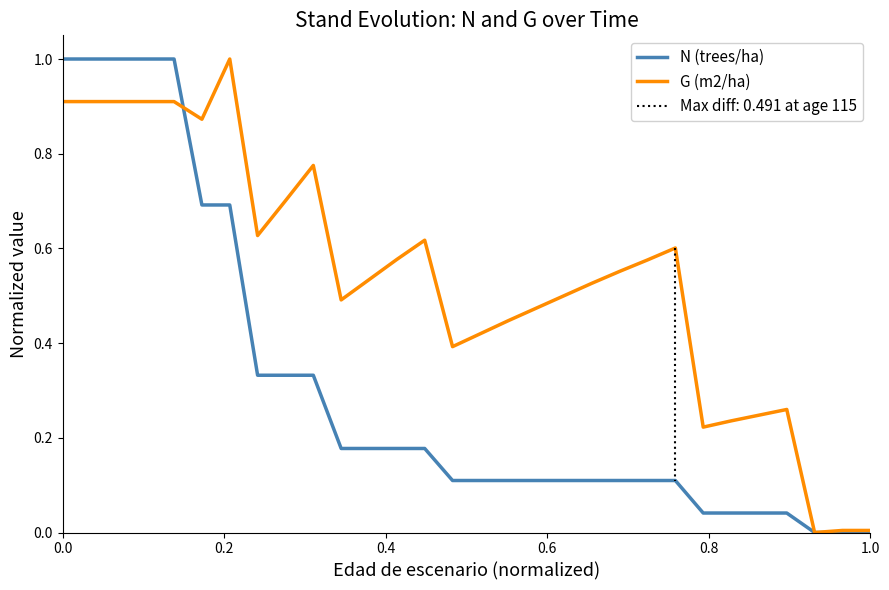

Is it true that G (m2/ha) equals 0.9 at 0.0?

True